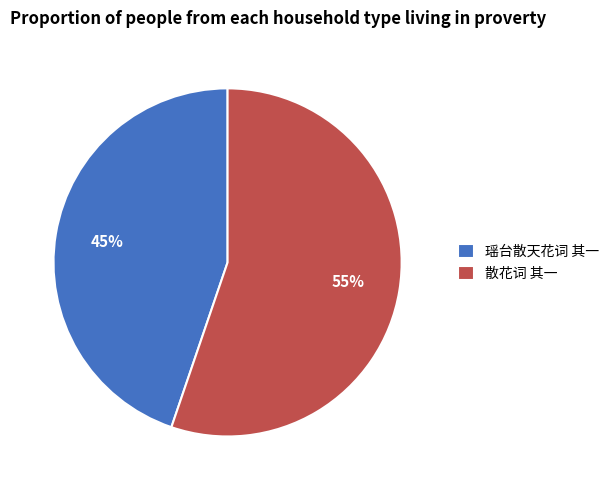

Is it true that 散花词 其一 is 67% of the pie?

False